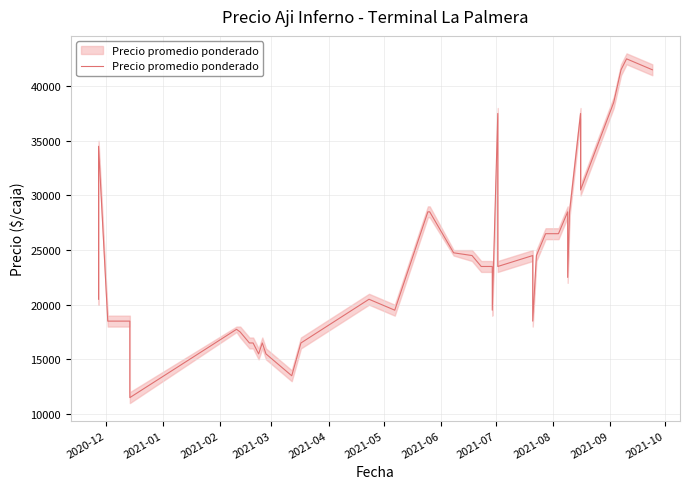

What is the minimum value shown in the chart?

11500